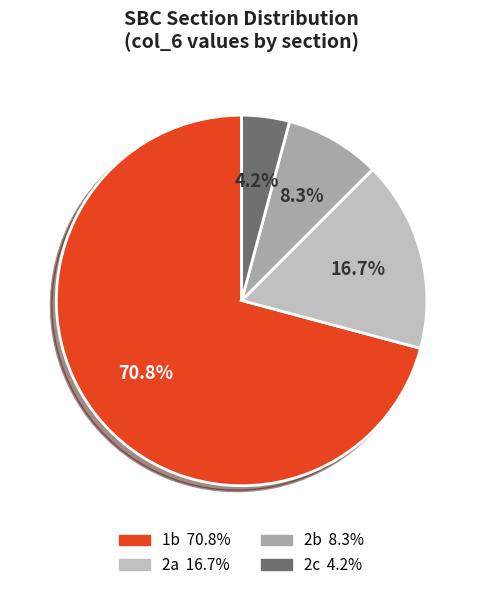

Is there any slice that represents more than half of the pie?

Yes